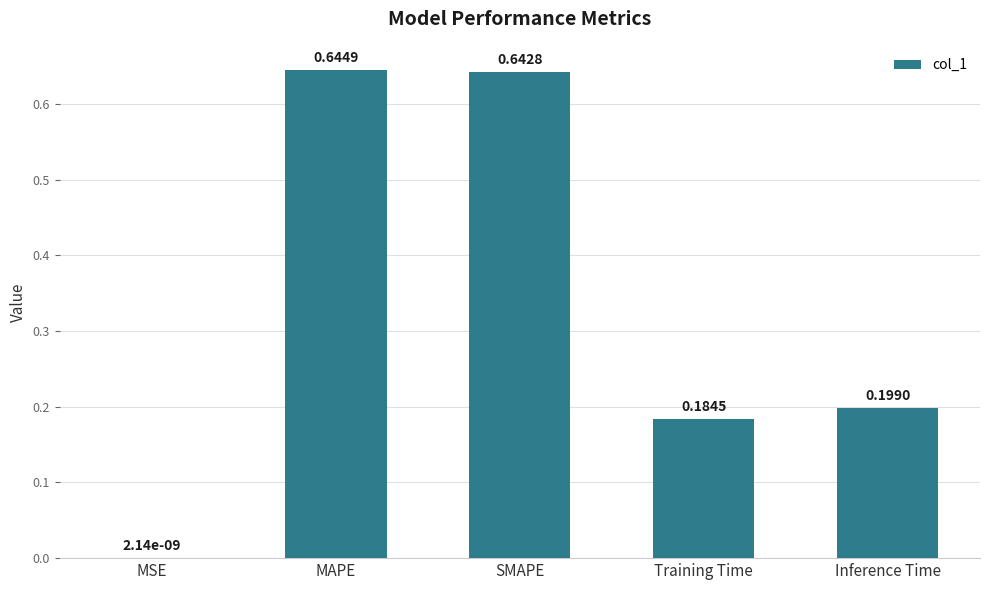

Where is the data nearest to the value 0?

MSE